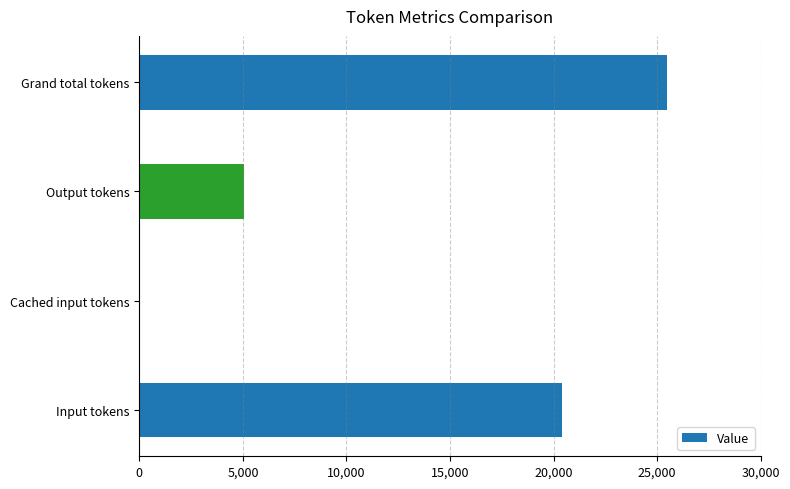

What is the maximum value shown in the chart?

25467